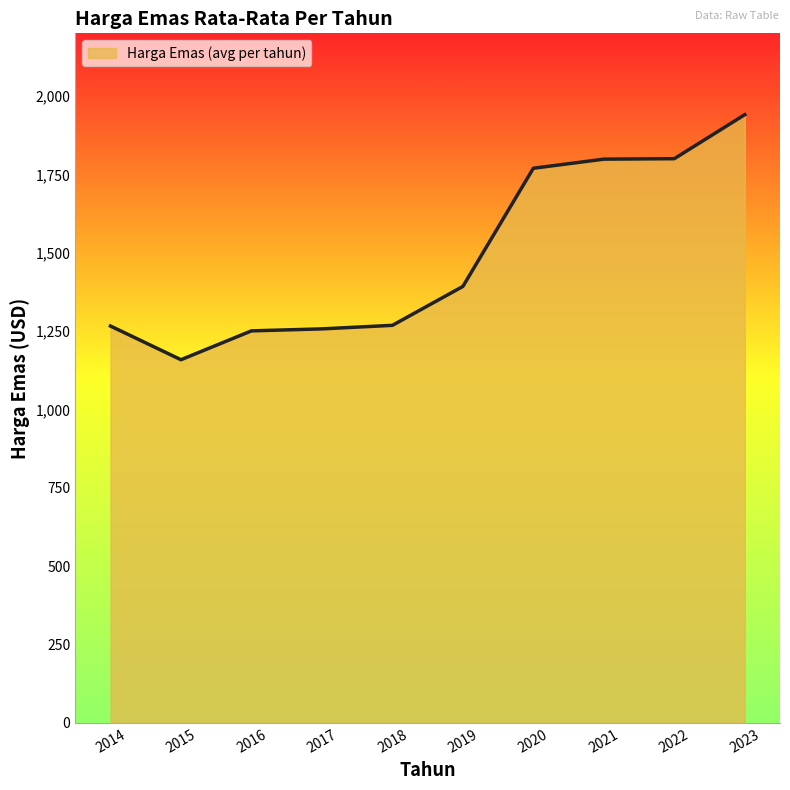

At which label is the value closest to 1549?

2019